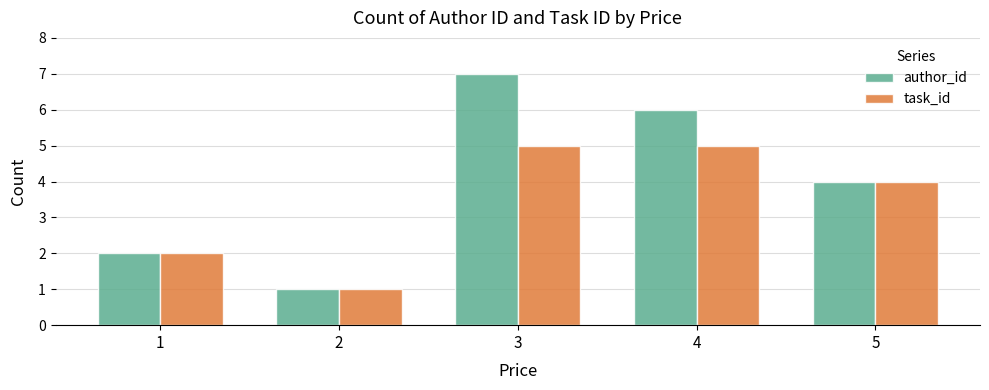

Is it true that author_id equals 2 at 1?

True